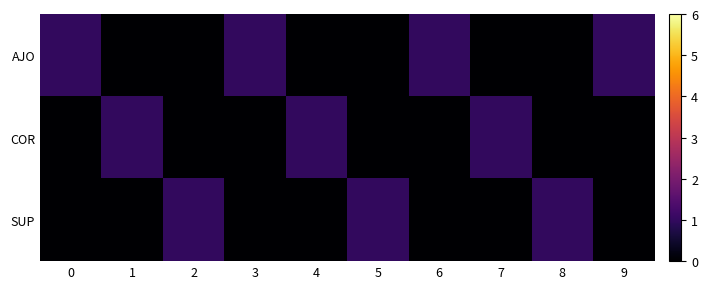

Which series has the largest total across all categories?

AJO